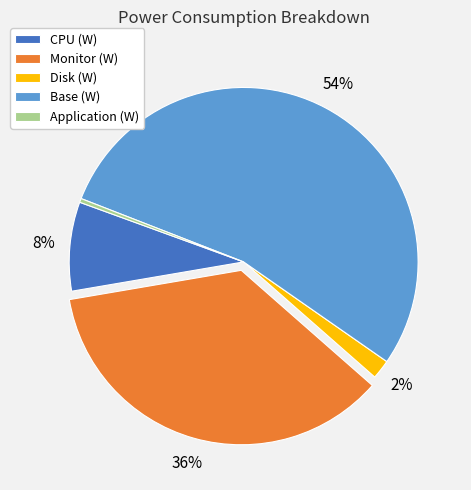

Between CPU (W) and Disk (W), which is larger?

CPU (W)